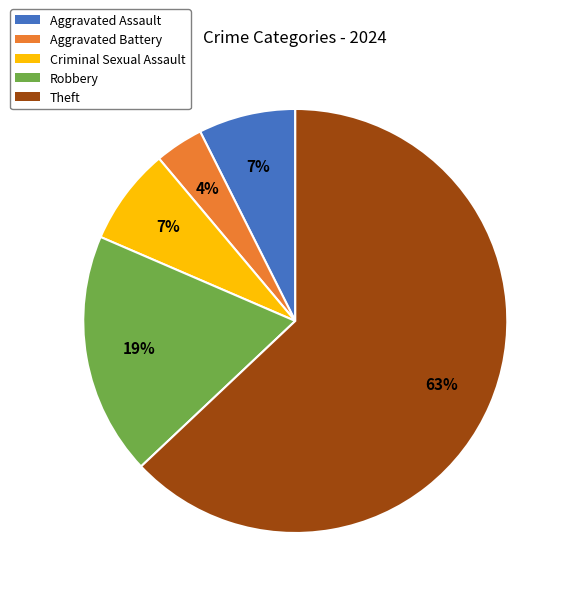

Is there a majority slice in this chart?

Yes